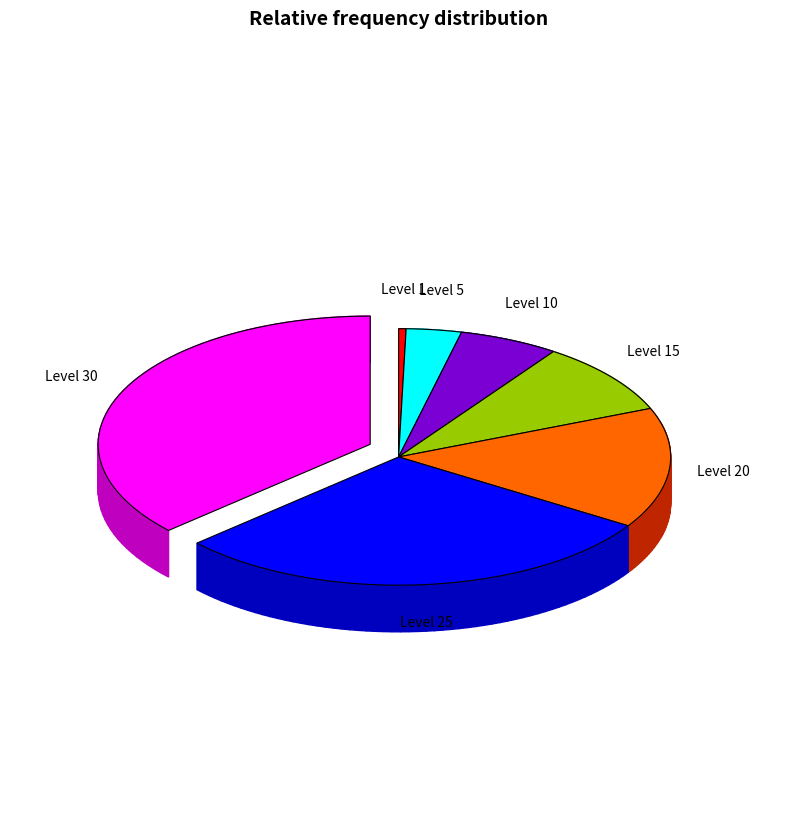

What portion of the pie excludes Level 15?

90.8%